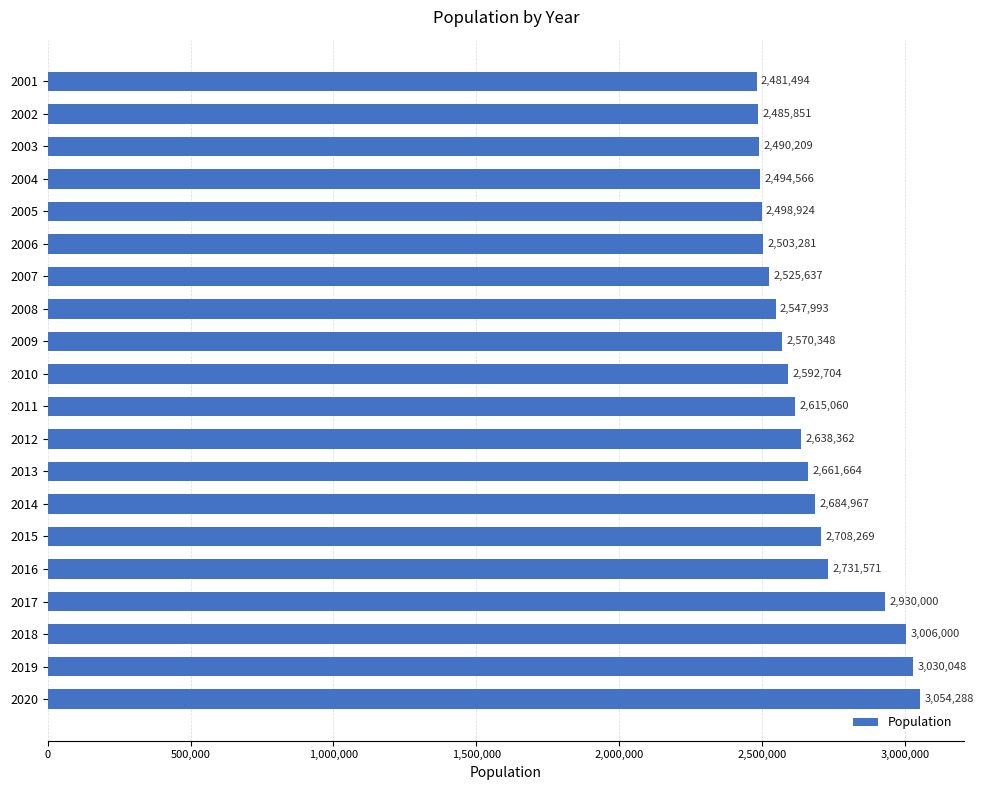

Rank the categories by value from lowest to highest.

2001, 2002, 2003, 2004, 2005, 2006, 2007, 2008, 2009, 2010, 2011, 2012, 2013, 2014, 2015, 2016, 2017, 2018, 2019, 2020